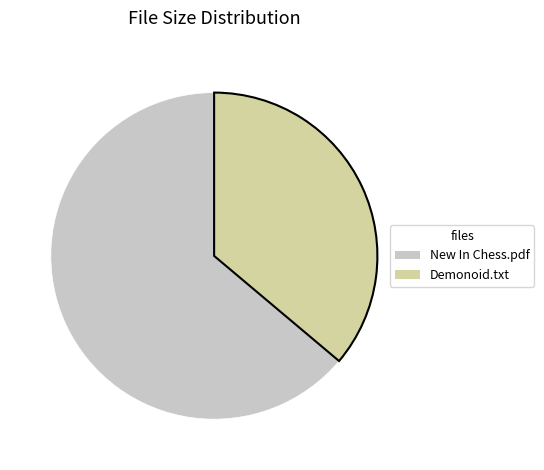

Does any single category account for the majority?

Yes